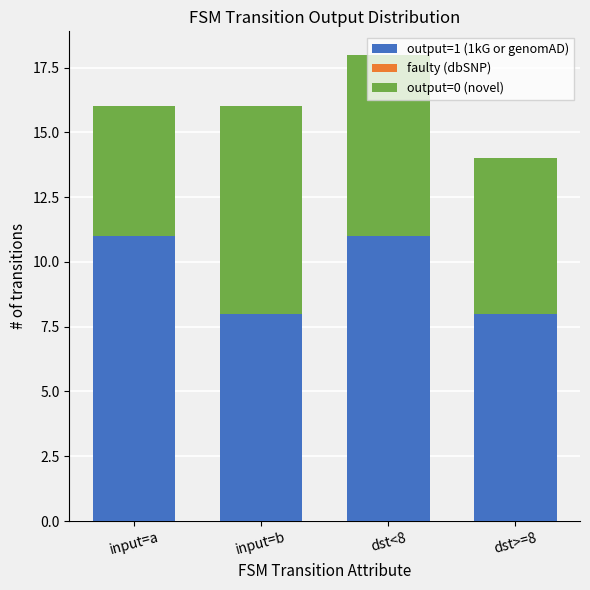

What is the lowest value of the output=1 (1kG or genomAD) series?

8